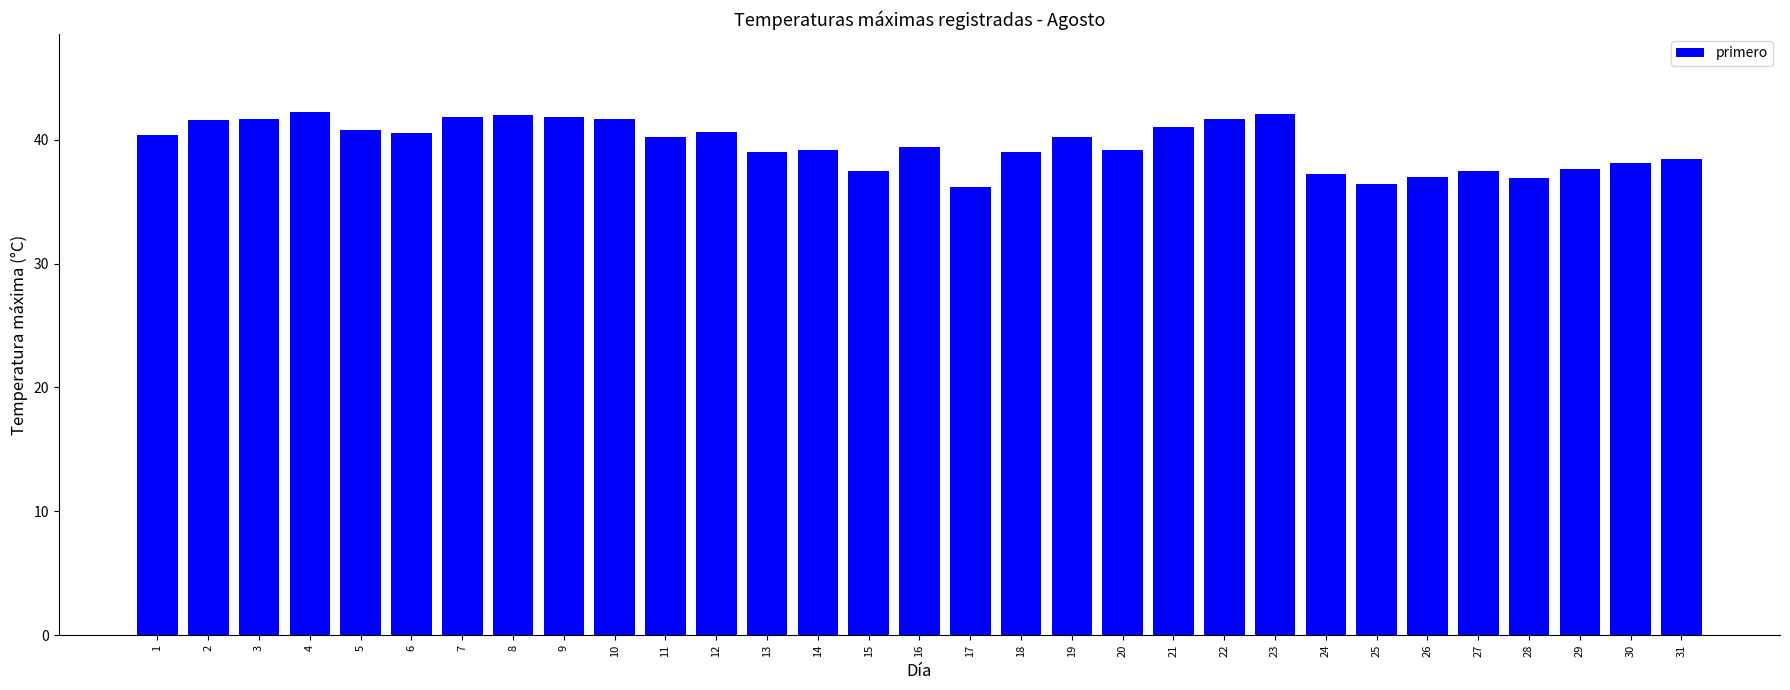

What is the value of the 31st bar from the left?

38.4